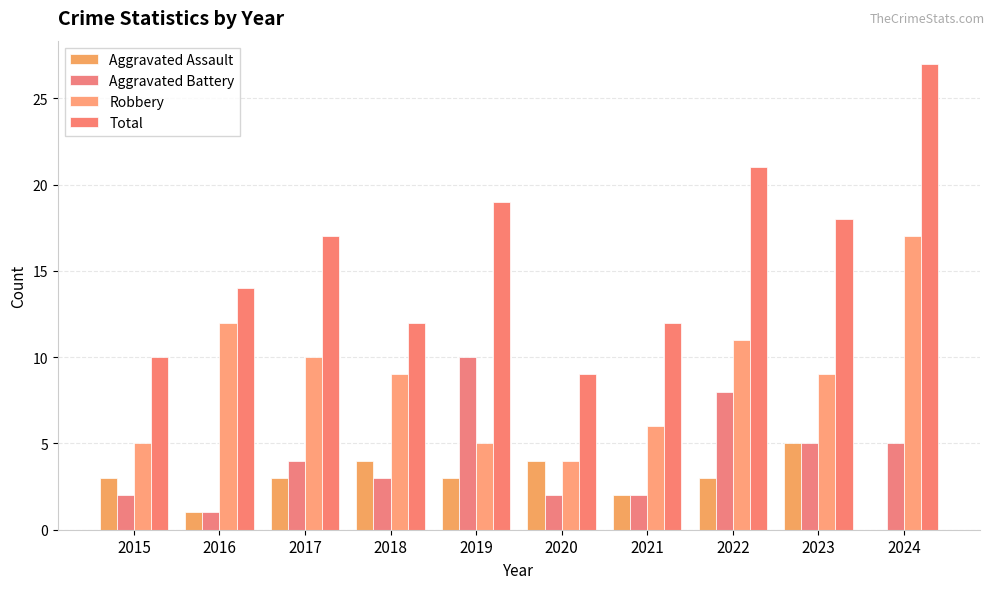

At which label does Total reach its minimum?

2020